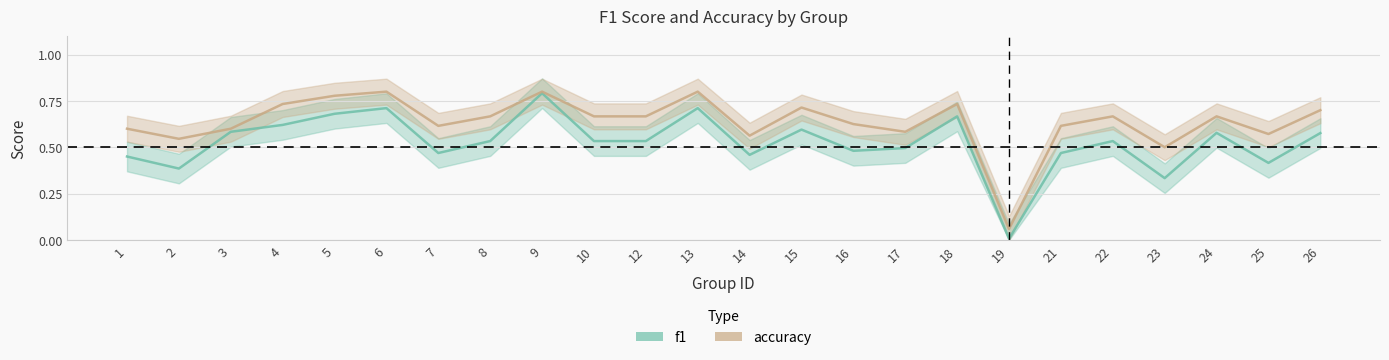

What is the sum of the accuracy values at 14 and 3?

1.2